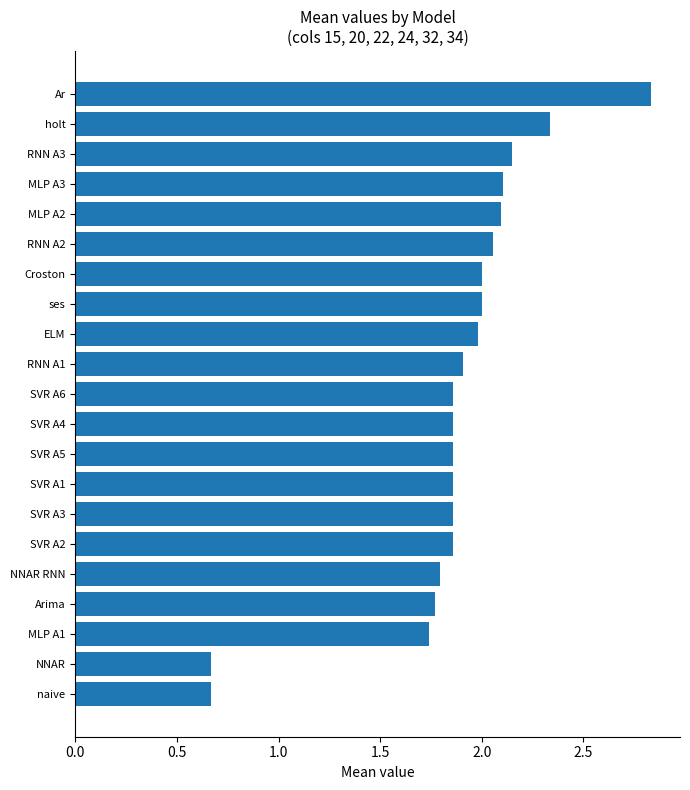

What is the change in value from Arima to RNN A2?

+0.3